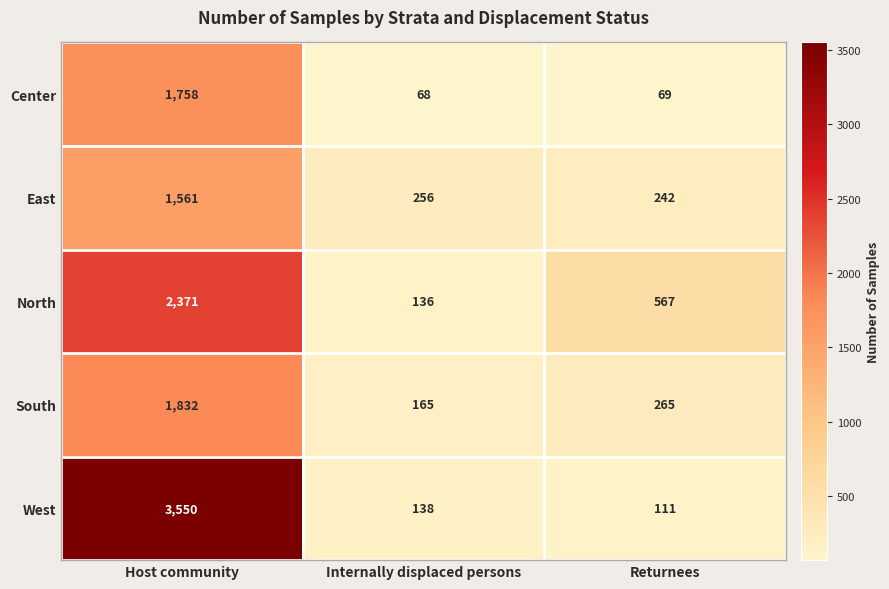

The North series shows 2371 at Host community. True or false?

True